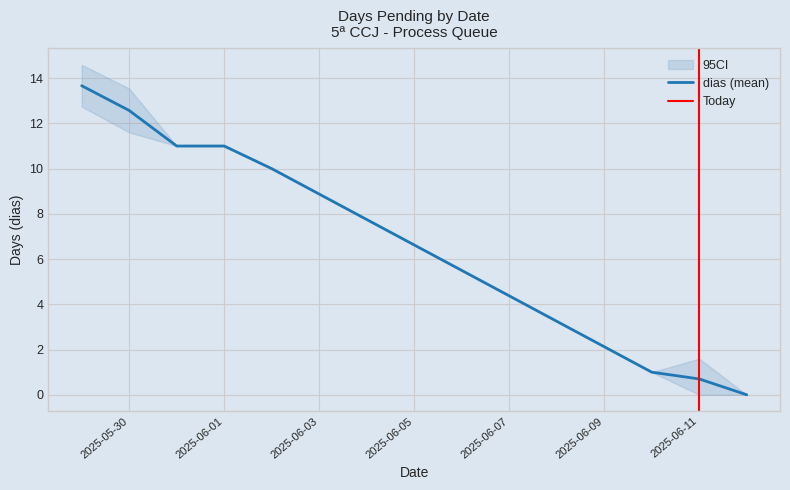

The value at 5 is 8. True or false?

False